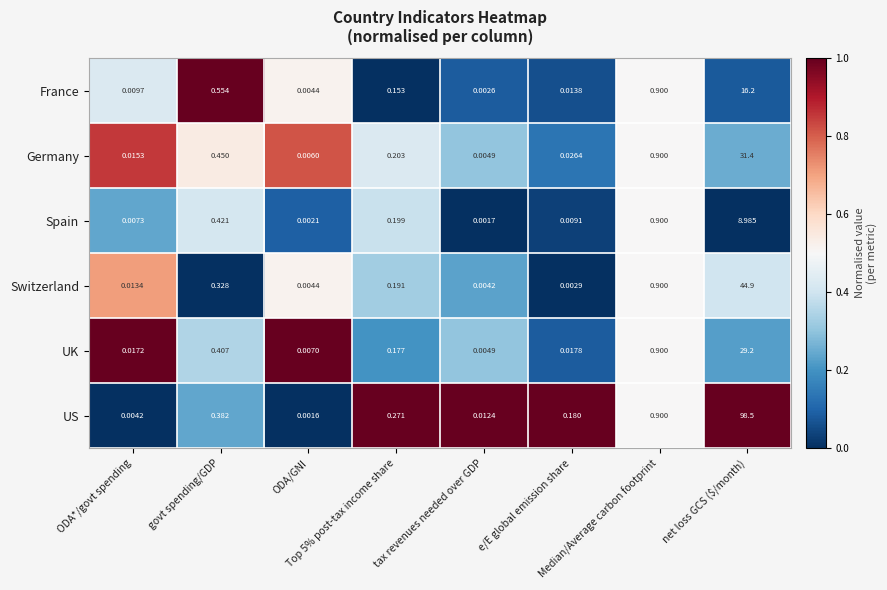

List the series in order of their peak value, lowest first.

Spain, France, UK, Germany, Switzerland, US